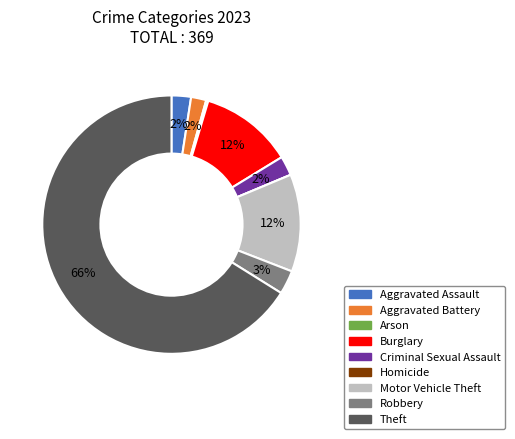

Which category has the biggest portion of the pie?

Theft